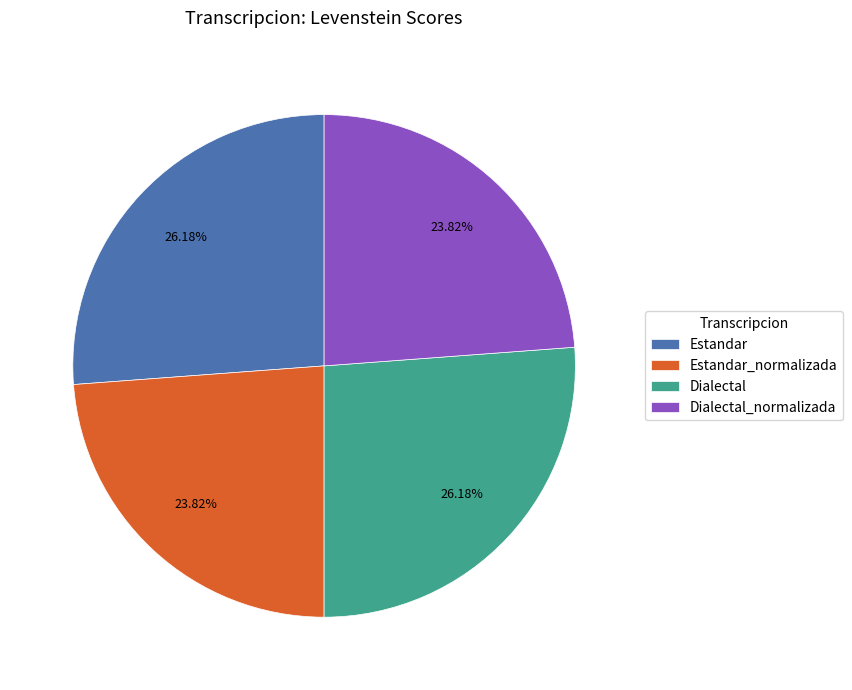

What portion of the pie excludes Dialectal_normalizada?

76.2%